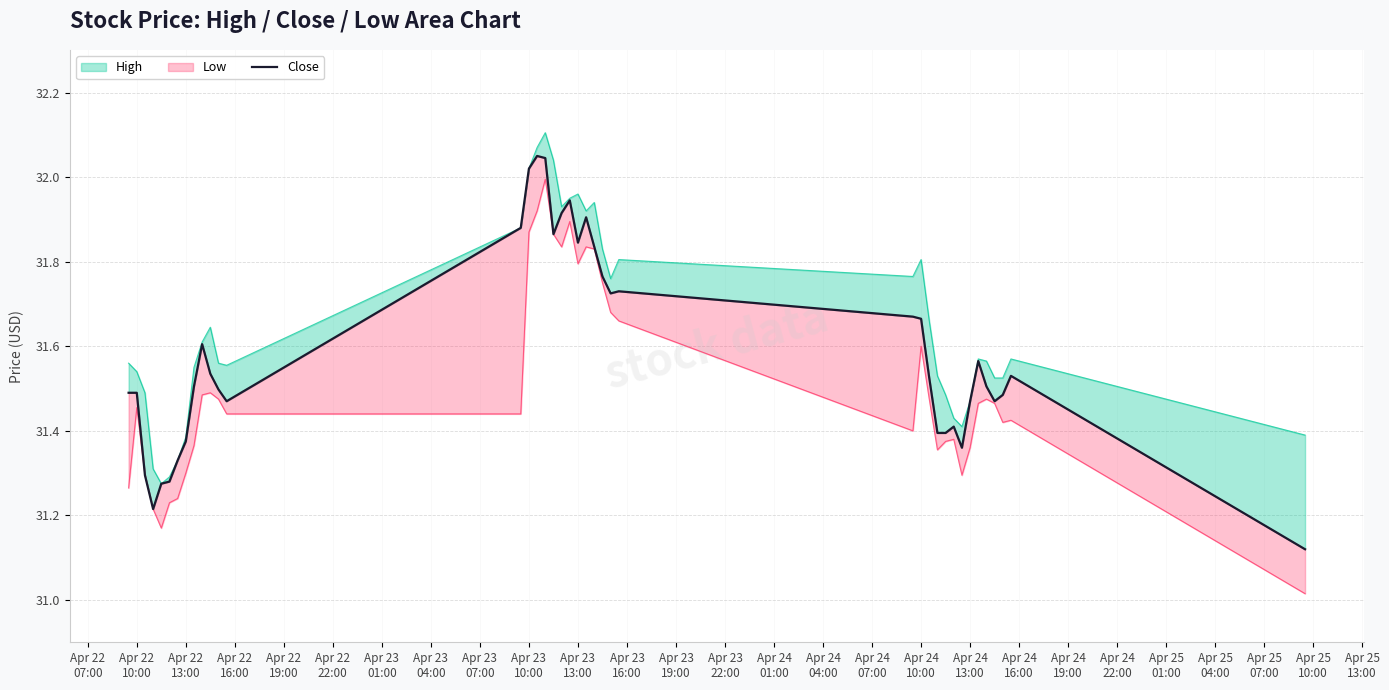

How many interior local peaks (higher than both neighbors) does the data have?

8